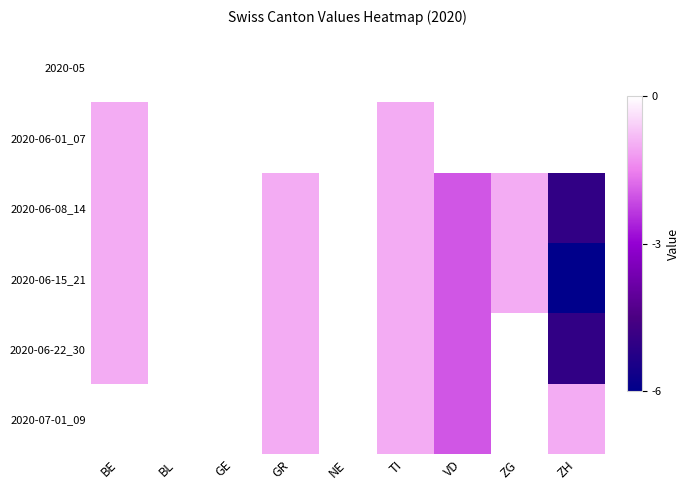

Reading left to right, list all the values displayed in this chart.

2020-05: BE=0	BL=0	GE=0	GR=0	NE=0	TI=0	VD=0	ZG=0	ZH=0
2020-06-01_07: BE=-1	BL=0	GE=1	GR=0	NE=0	TI=-1	VD=0	ZG=0	ZH=0
2020-06-08_14: BE=-1	BL=0	GE=1	GR=-1	NE=0	TI=-1	VD=-2	ZG=-1	ZH=-5
2020-06-15_21: BE=-1	BL=0	GE=0	GR=-1	NE=0	TI=-1	VD=-2	ZG=-1	ZH=-6
2020-06-22_30: BE=-1	BL=0	GE=1	GR=-1	NE=0	TI=-1	VD=-2	ZG=0	ZH=-5
2020-07-01_09: BE=0	BL=0	GE=1	GR=-1	NE=0	TI=-1	VD=-2	ZG=2	ZH=-1